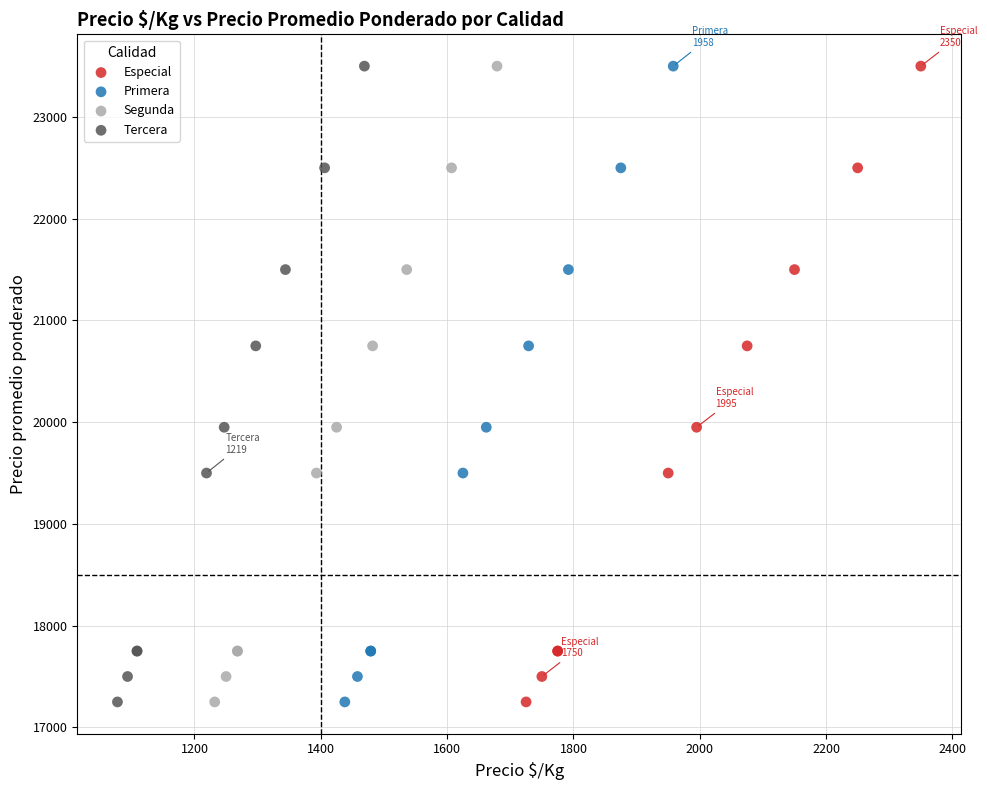

What are all the series names shown in the legend?

Especial, Primera, Segunda, Tercera